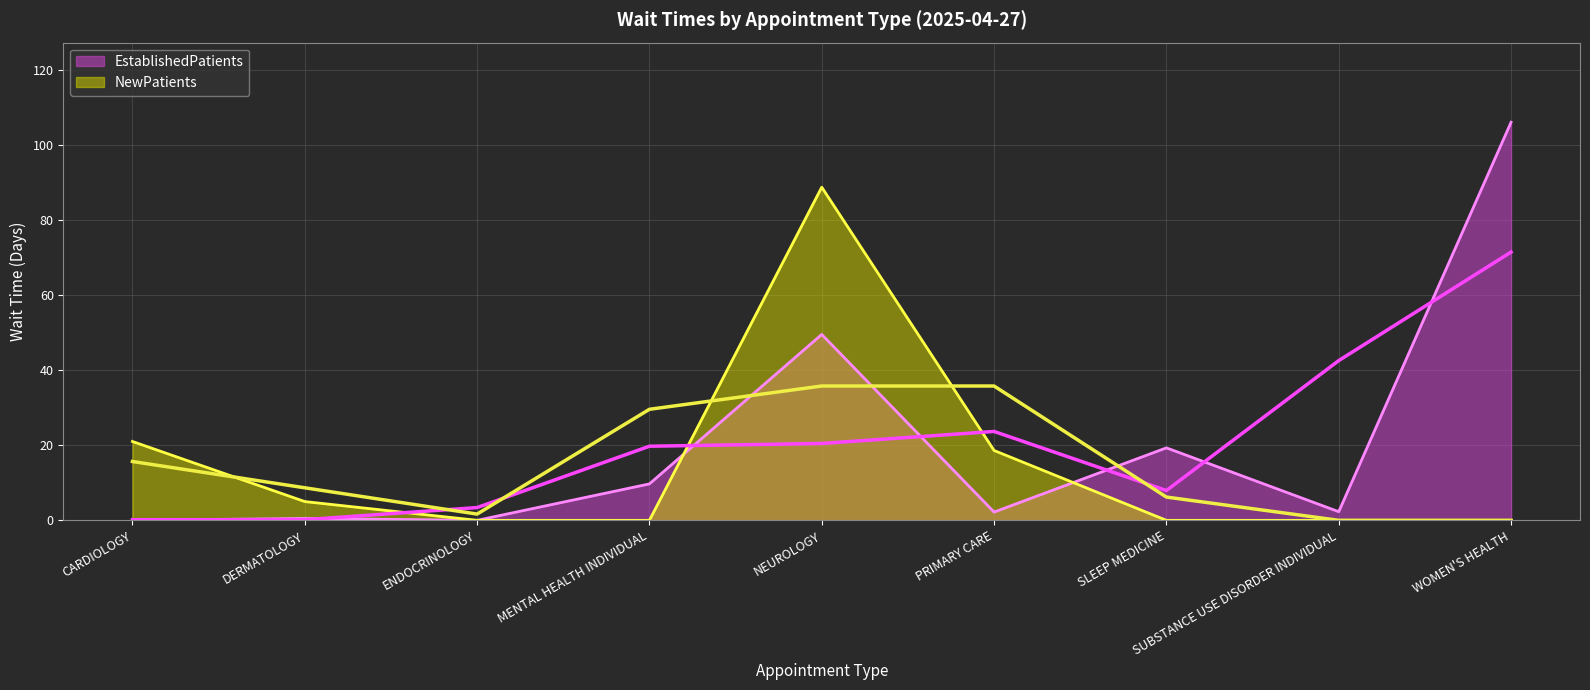

Between WOMEN'S HEALTH and SUBSTANCE USE DISORDER INDIVIDUAL, which is larger?

WOMEN'S HEALTH